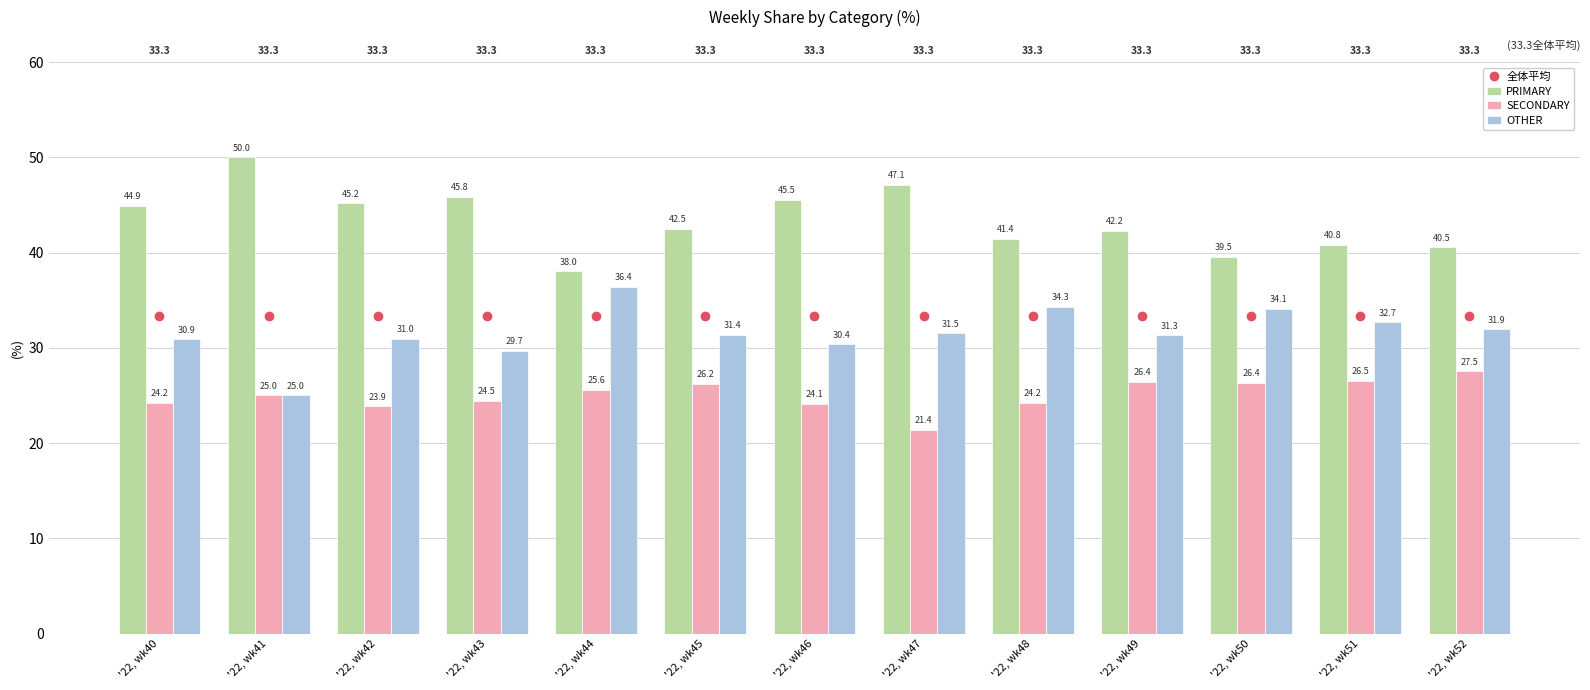

What are all the series names shown in the legend?

全体平均, PRIMARY, SECONDARY, OTHER